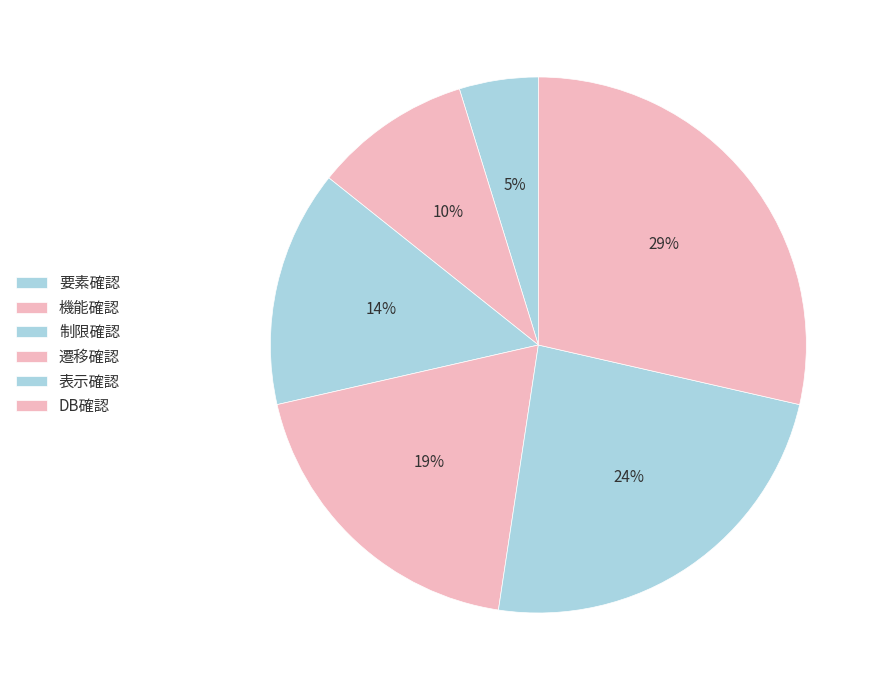

Count the number of slices in the pie.

6